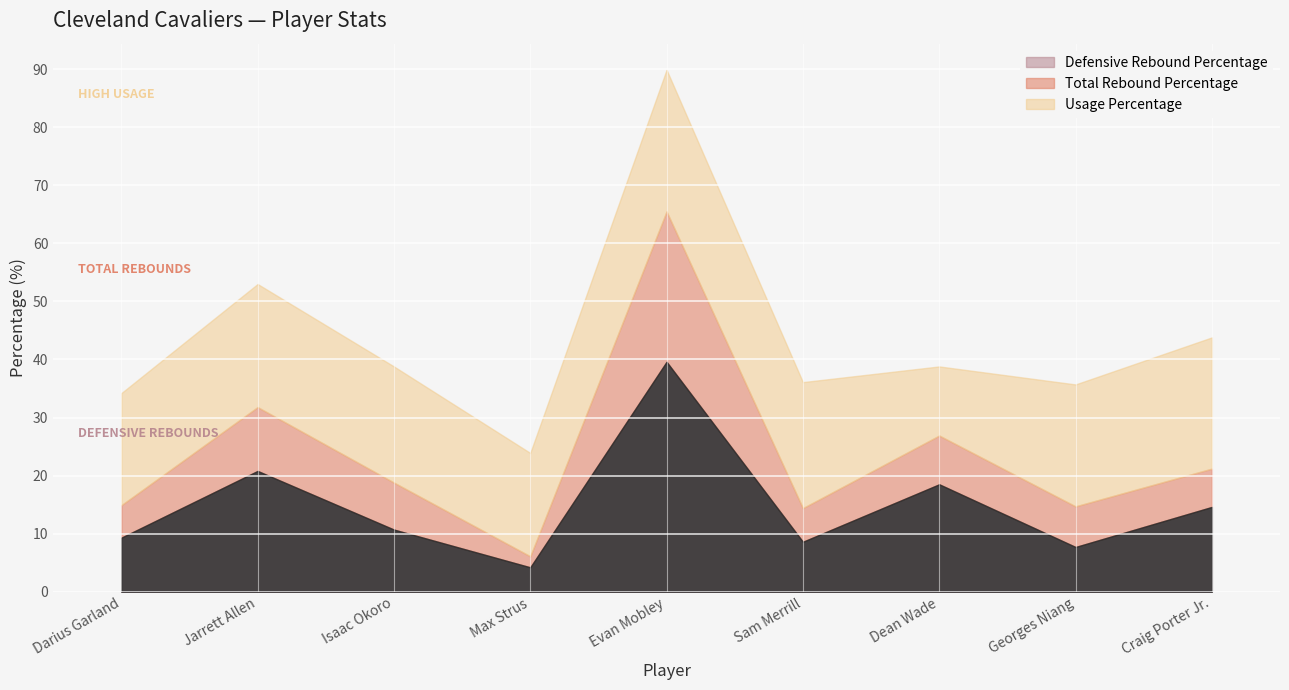

What is the maximum value for Defensive Rebound Percentage?

39.6